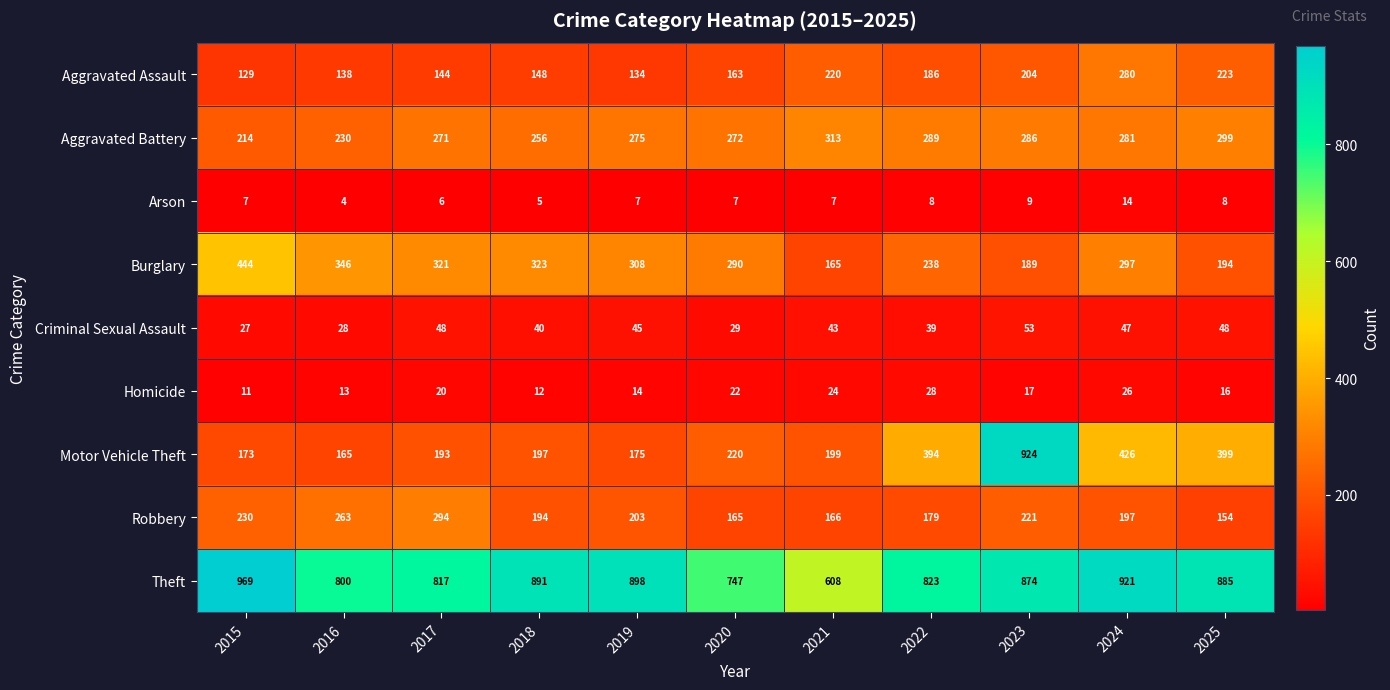

What is the difference between the highest and lowest values at 2019?

891